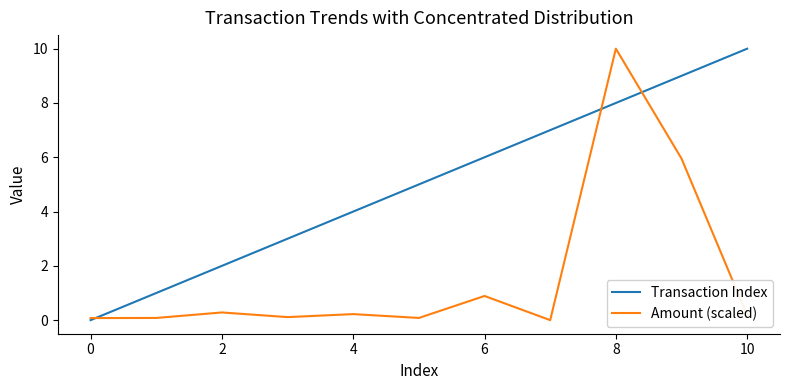

List the series in order of their overall mean, highest first.

Transaction Index, Amount (scaled)